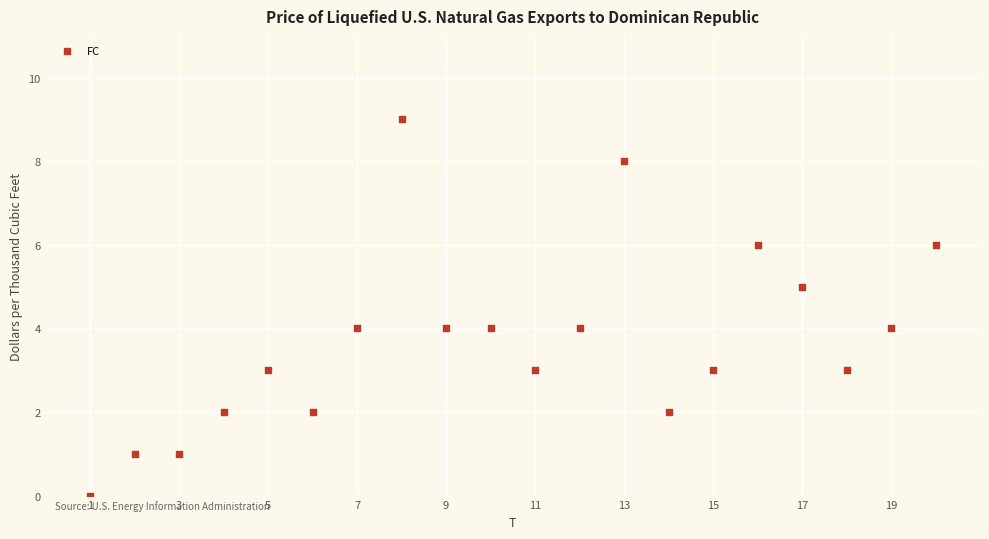

What is the range of Y values (max minus min)?

9